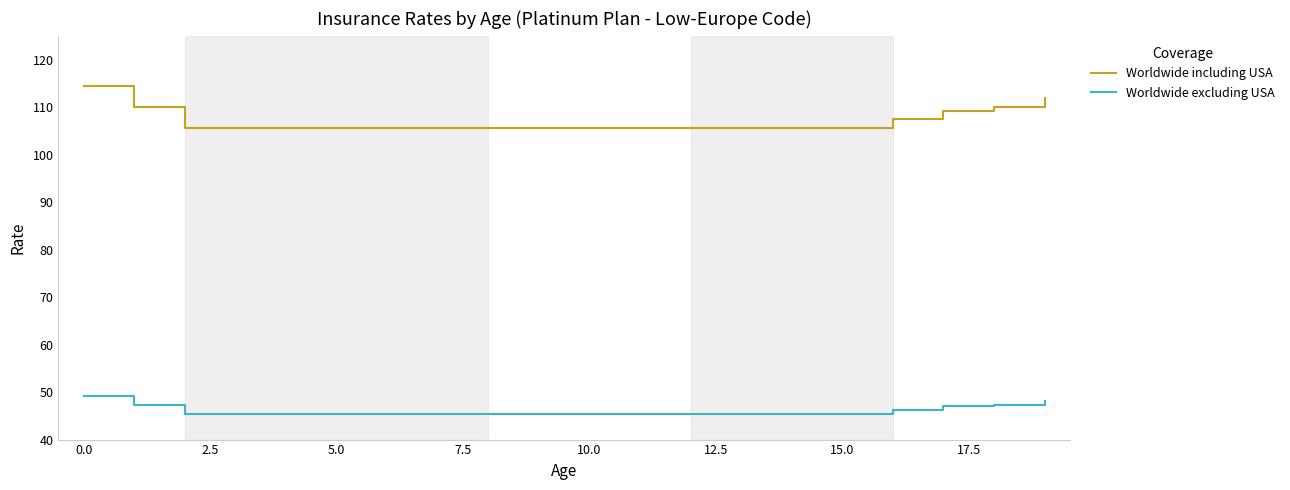

Rank the series by their average value, from lowest to highest.

Worldwide excluding USA, Worldwide including USA